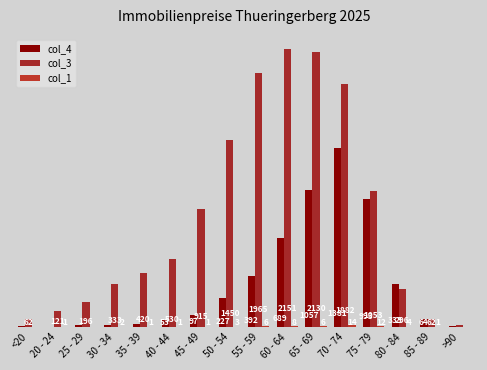

Is it true that col_4 equals 227 at 50 - 54?

True